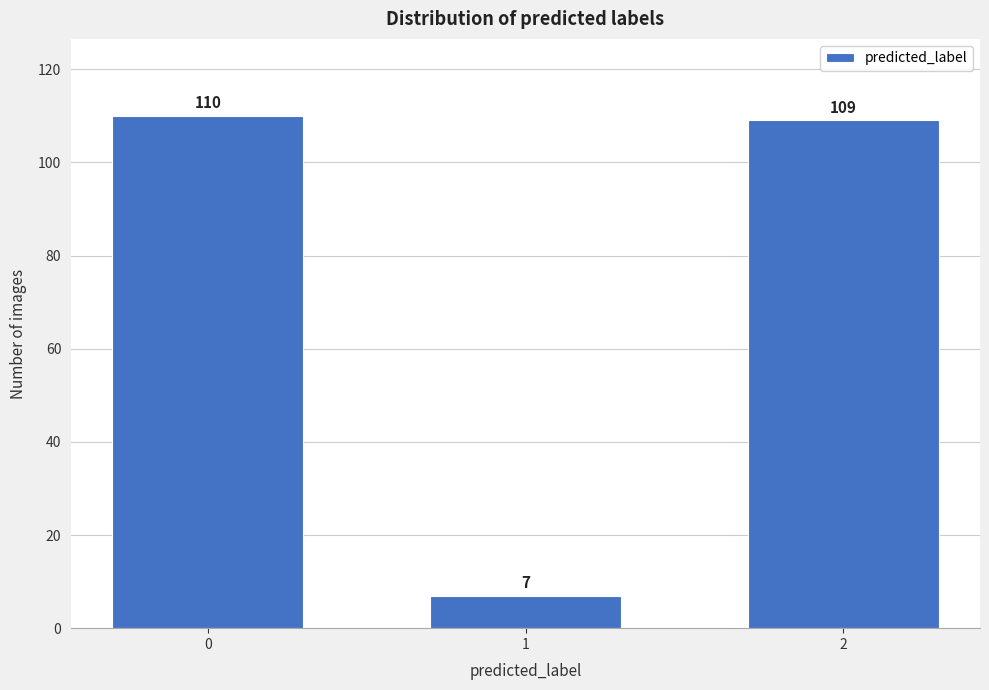

Reading left to right, transcribe all the data shown in this chart.

110	7	109